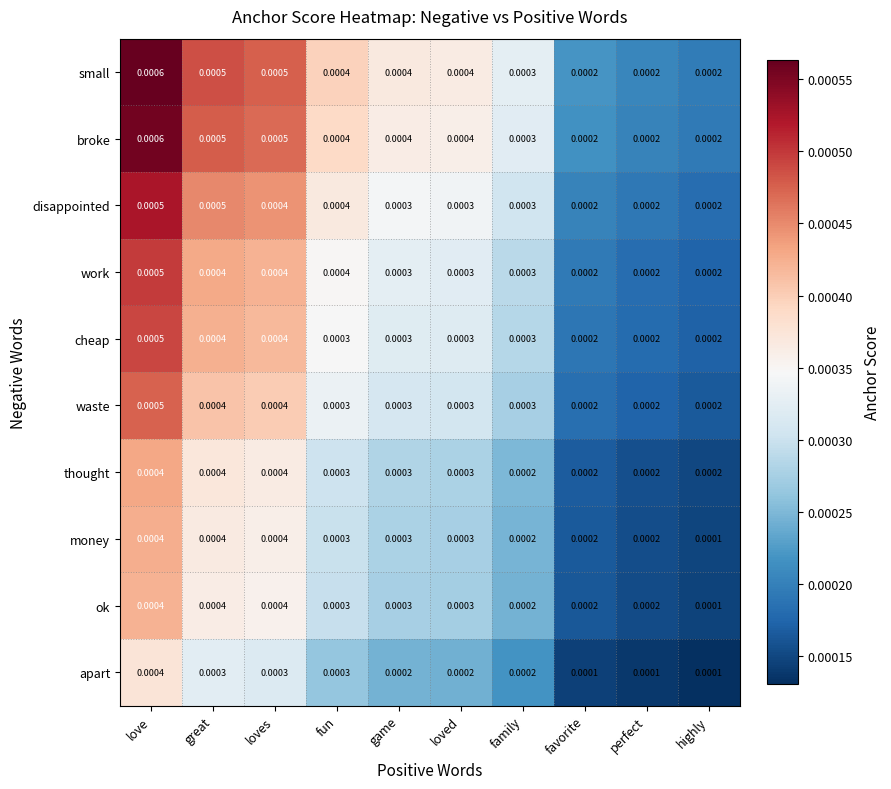

Is the value of thought at family greater than the value of broke at game?

No